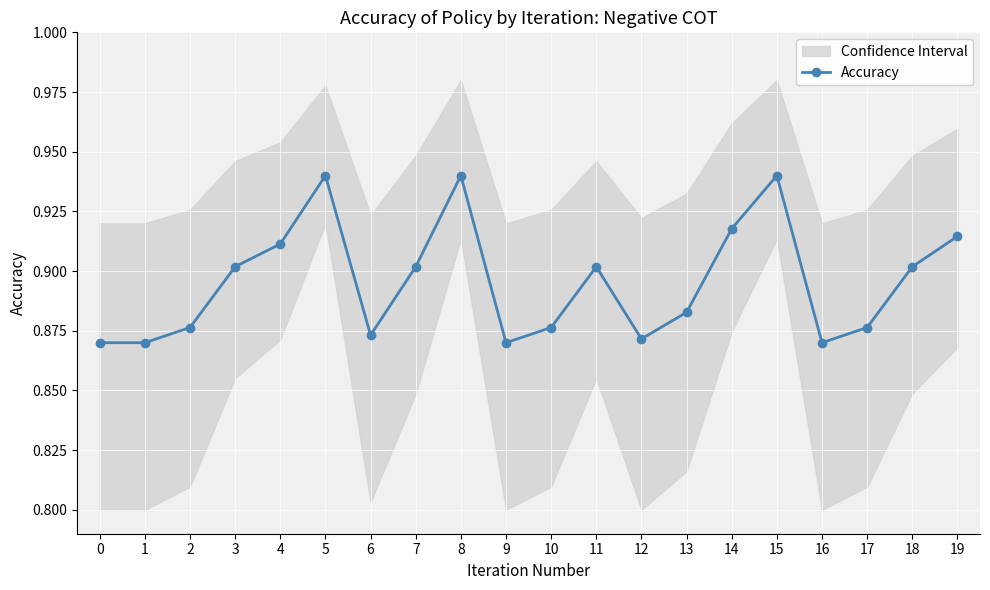

The value at 1 is 0.9. True or false?

True